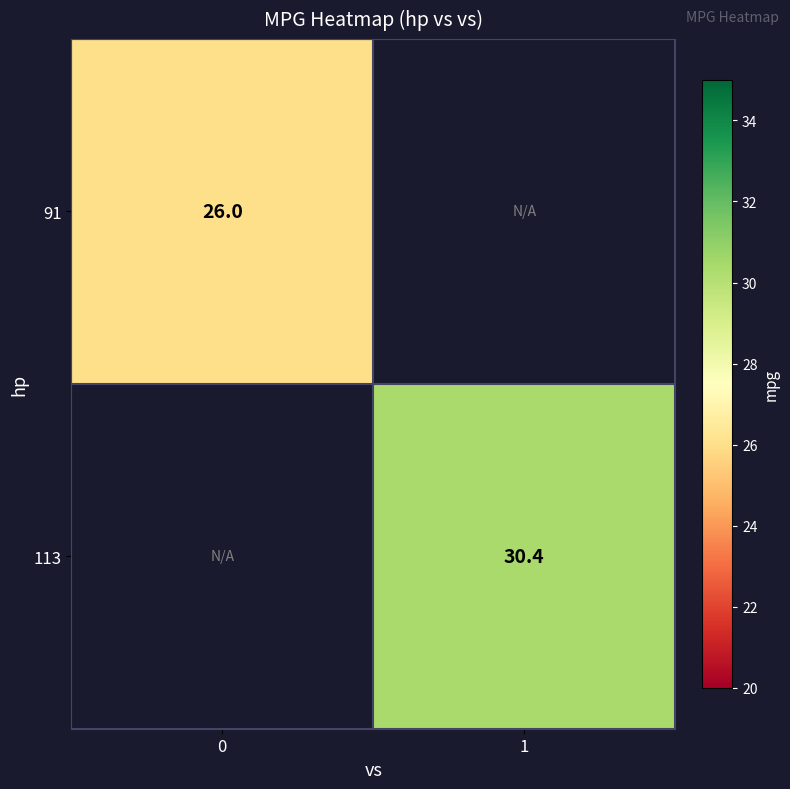

What is the maximum value shown in the chart?

30.4